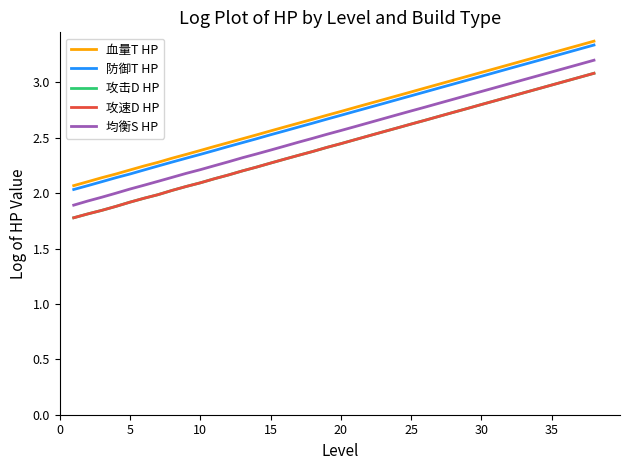

How many lines are shown in the chart?

5